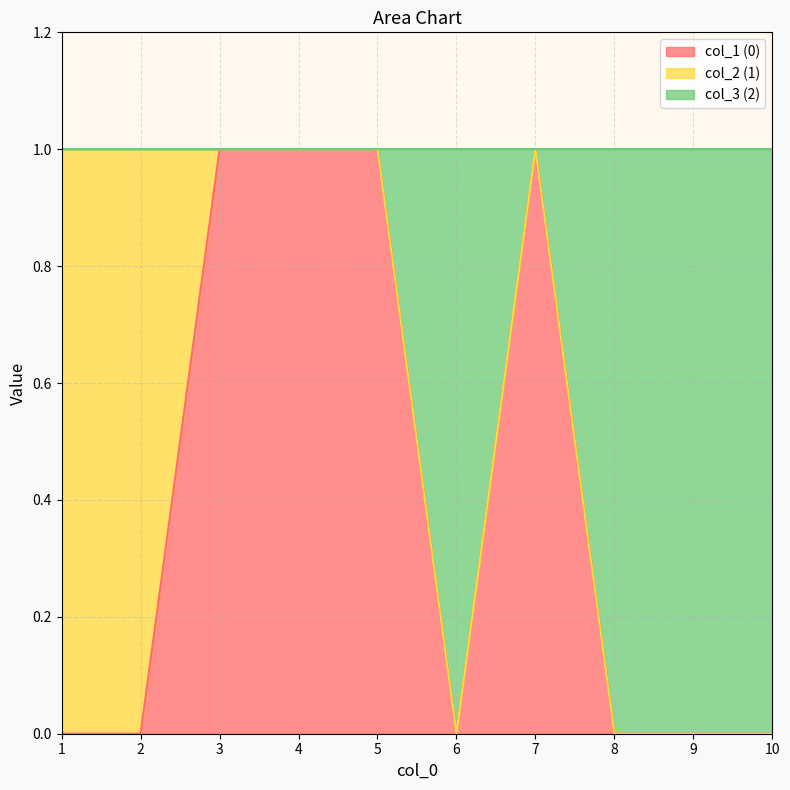

How many interior local valleys does the 0 series have?

1